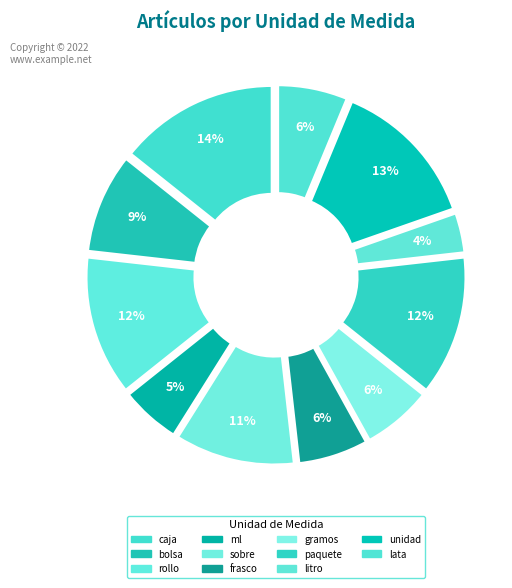

Rank the categories by value from highest to lowest.

caja, unidad, rollo, paquete, sobre, bolsa, frasco, gramos, lata, ml, litro